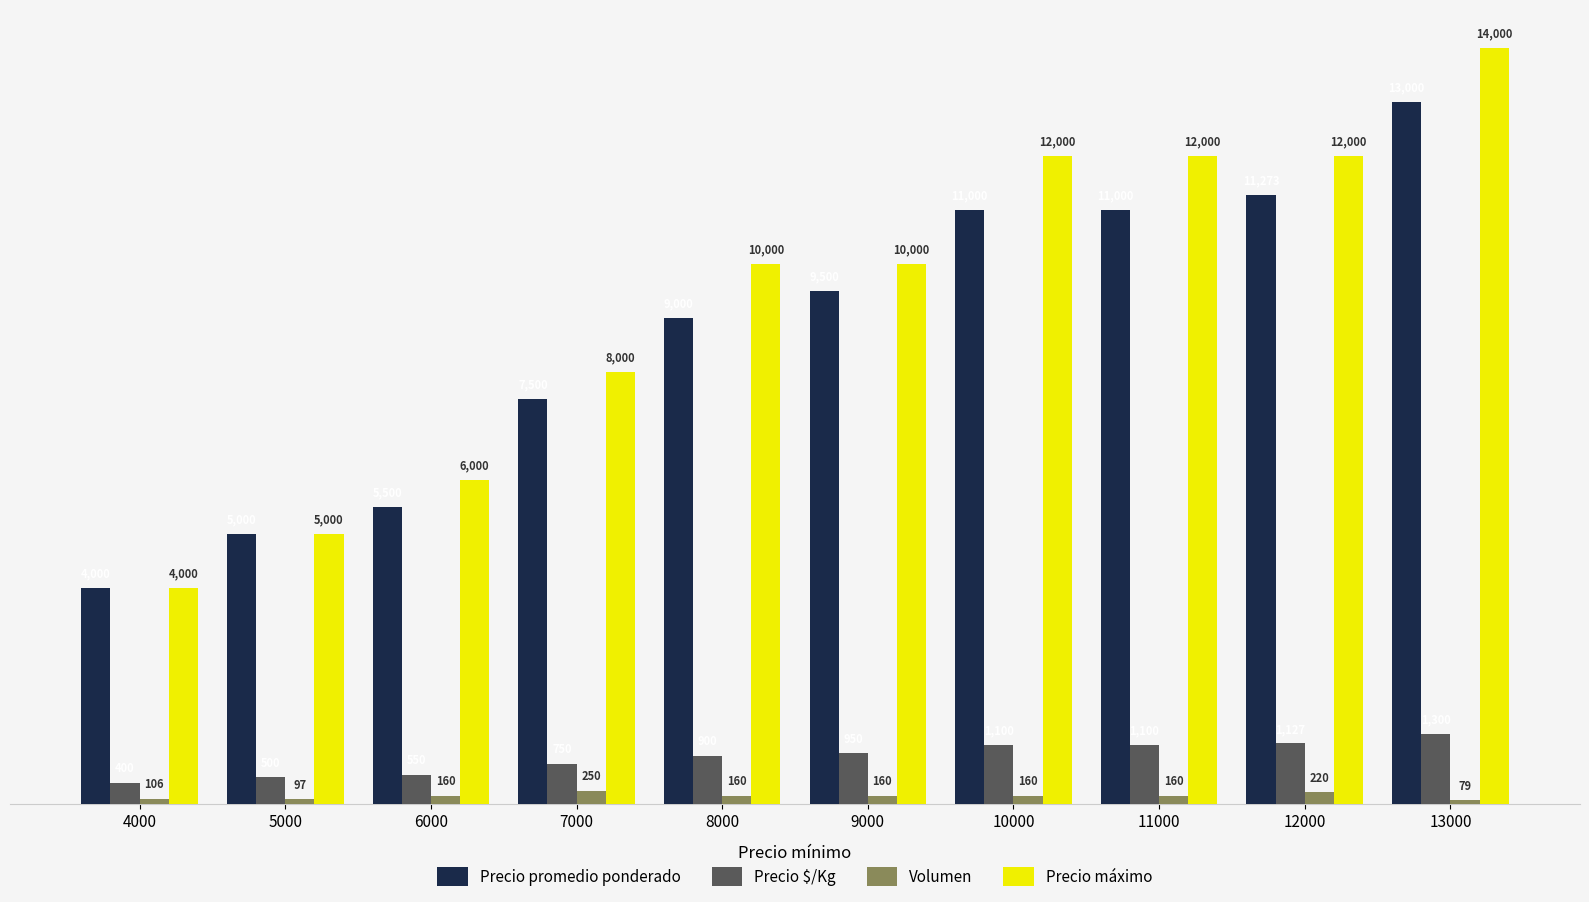

The value of Precio $/Kg at 5000 is 500. True or false?

True